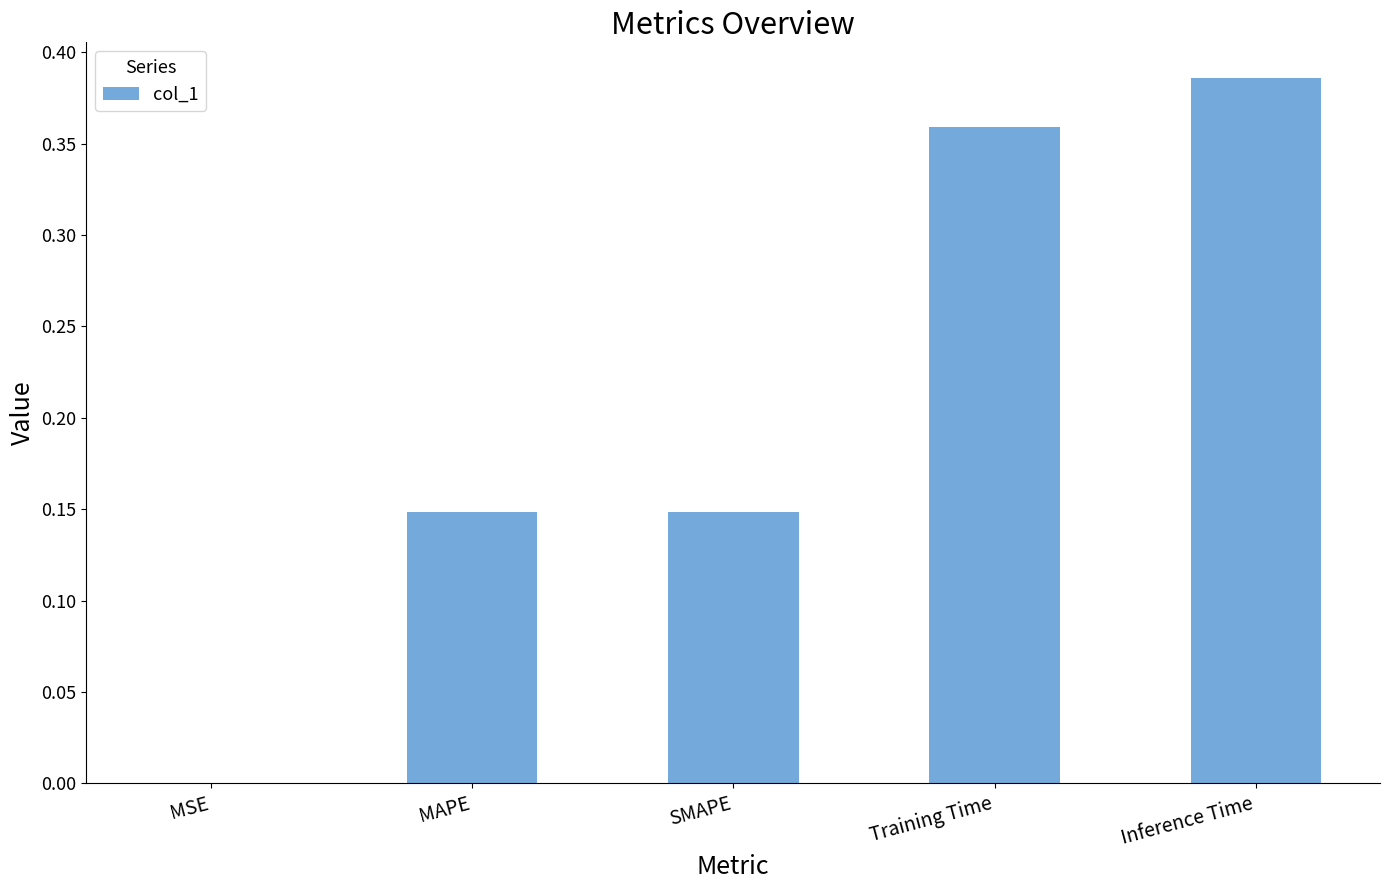

At which category does the chart reach its peak across all series?

Inference Time